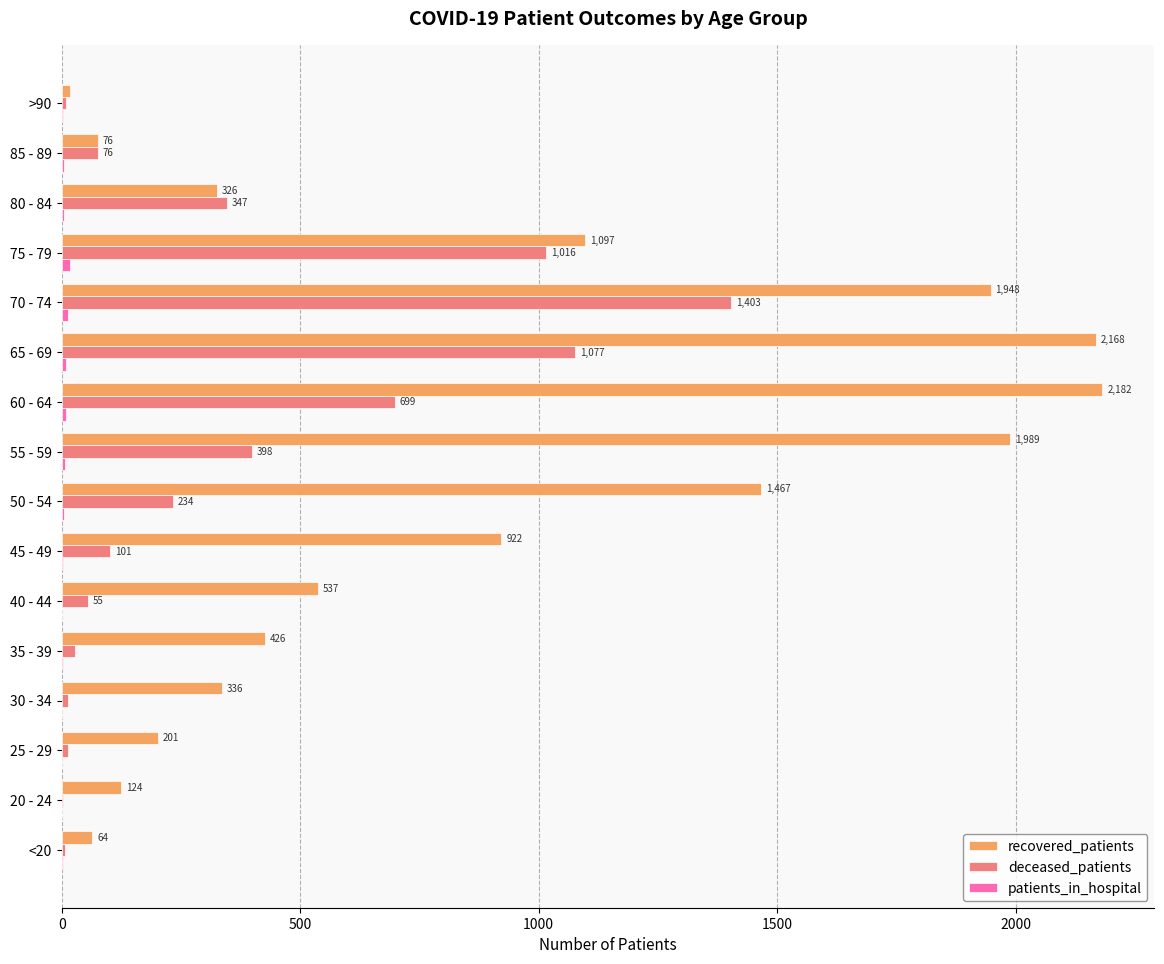

Which series has the largest total across all categories?

recovered_patients